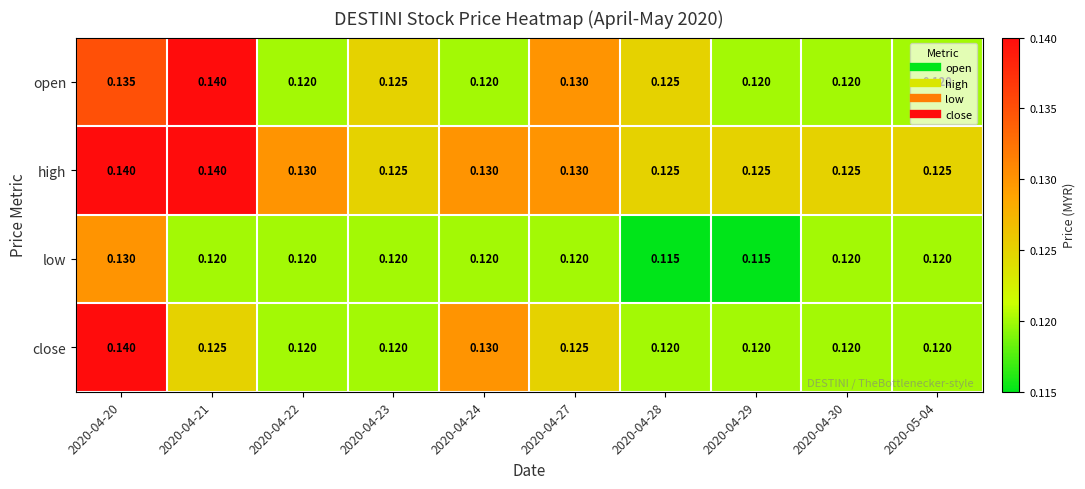

List the series in order of their overall mean, lowest first.

low, close, open, high